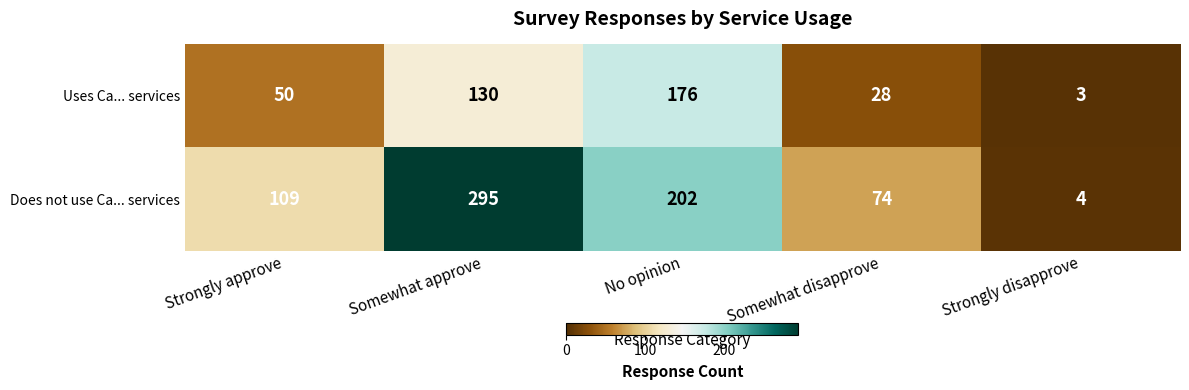

Rank the series by their maximum value, from highest to lowest.

Does not use Ca... services, Uses Ca... services